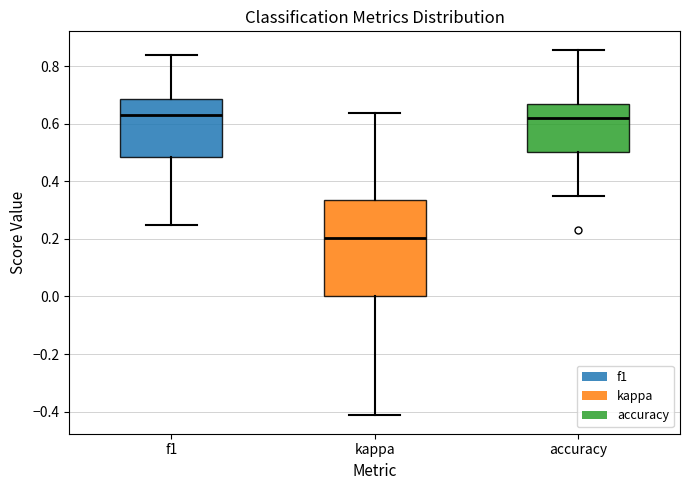

Which box is the tallest, from its lower edge to its upper edge?

kappa